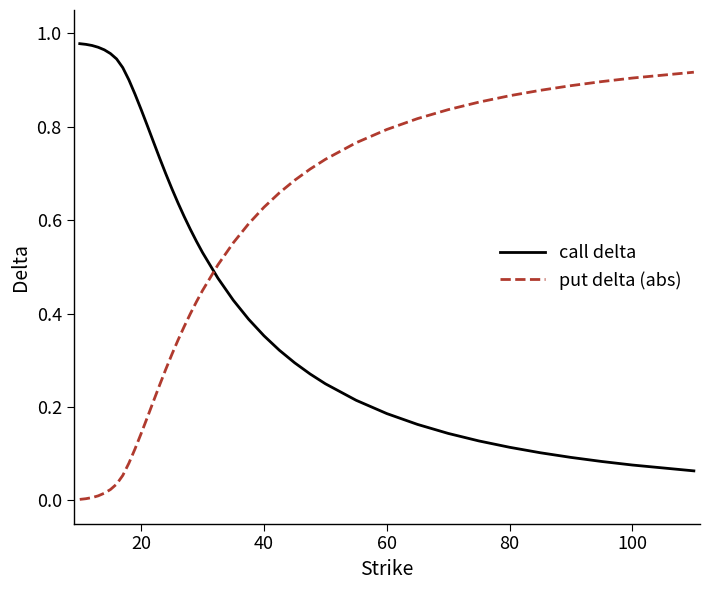

How many intersections are there between put delta (abs) and call delta?

1